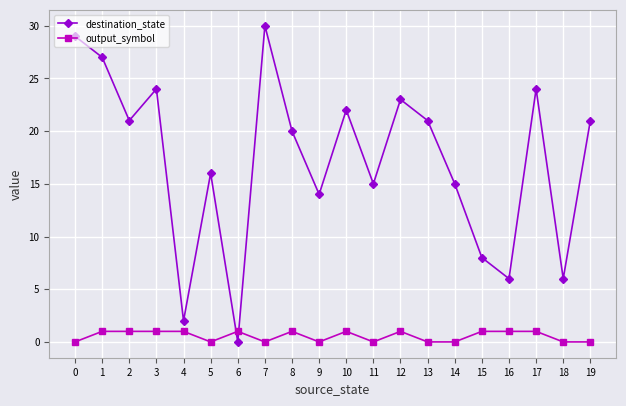

What is the value of the destination_state point at the 5th from the left?

2